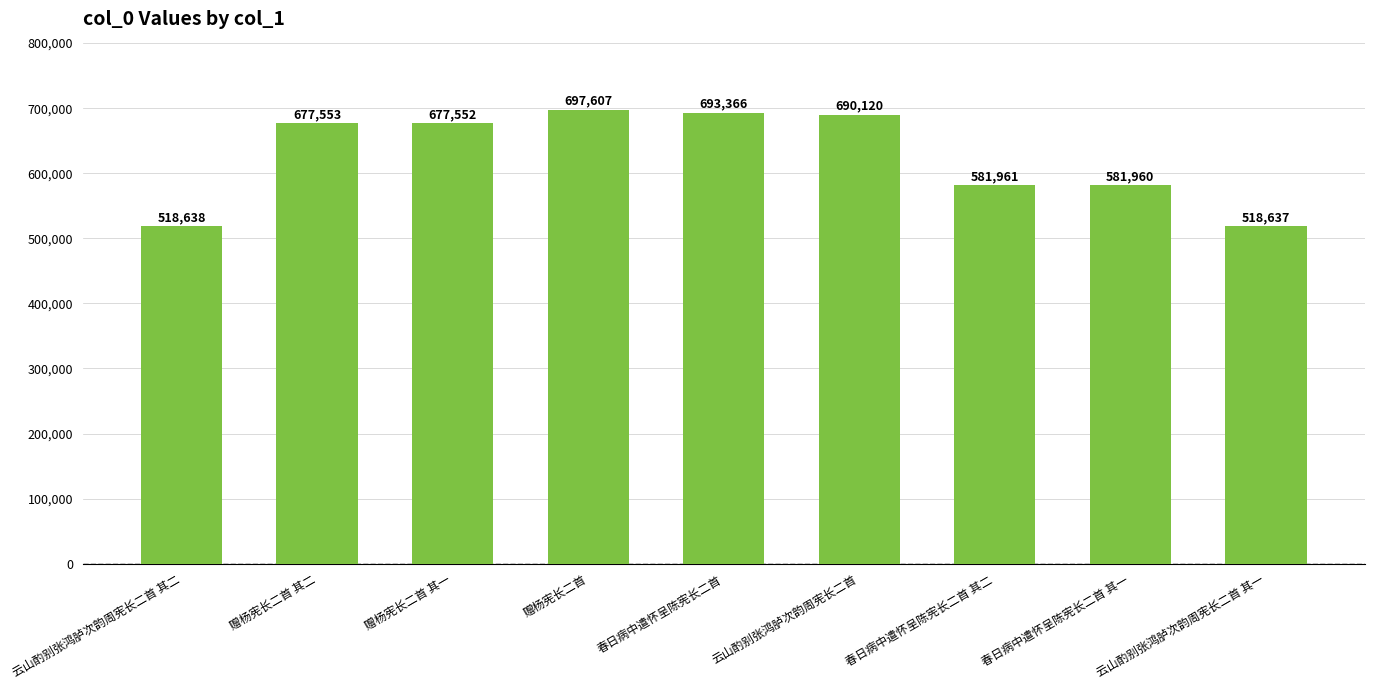

At which label is the value closest to 608122?

春日病中遣怀呈陈宪长二首 其二